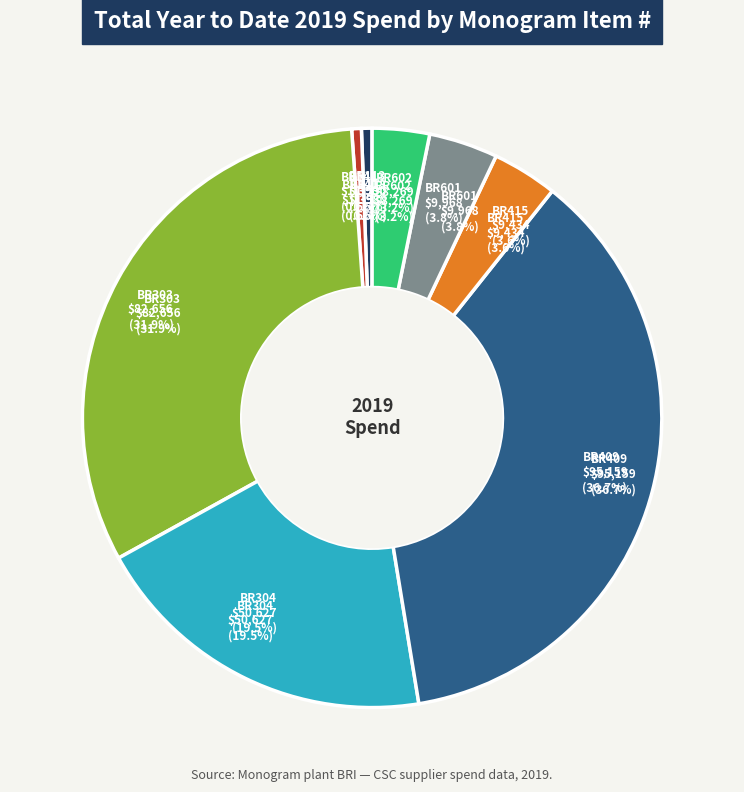

To the nearest percent, what portion does BR303 represent?

32%